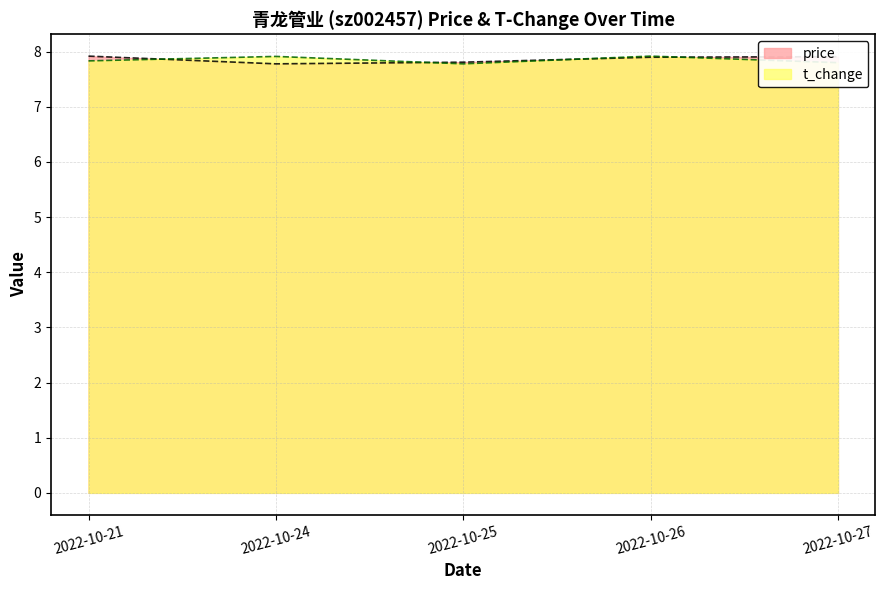

Which series has the largest range (max minus min)?

price